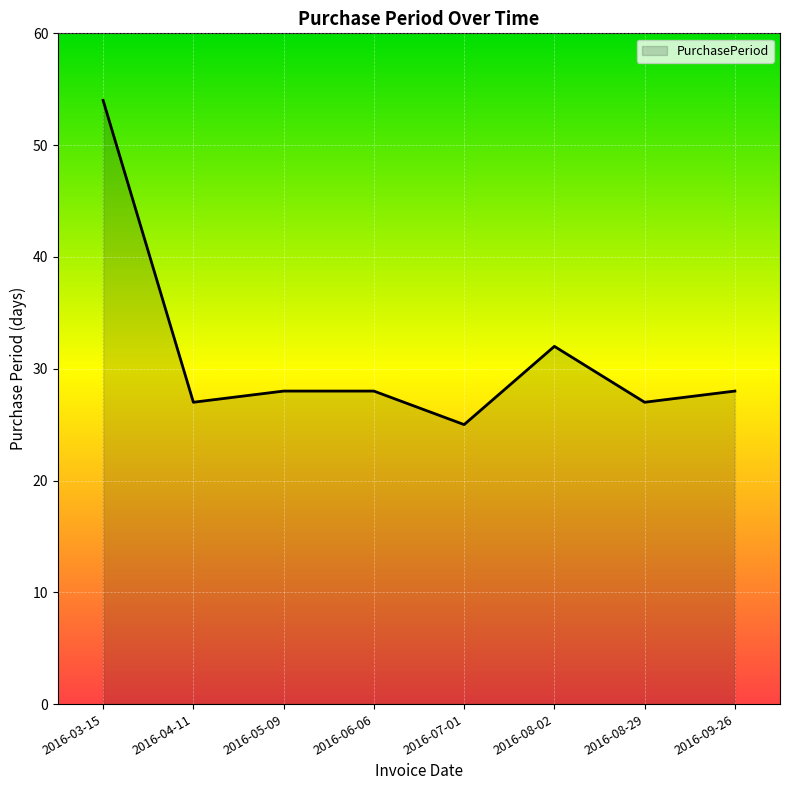

What position from the left is 2016-05-09?

3